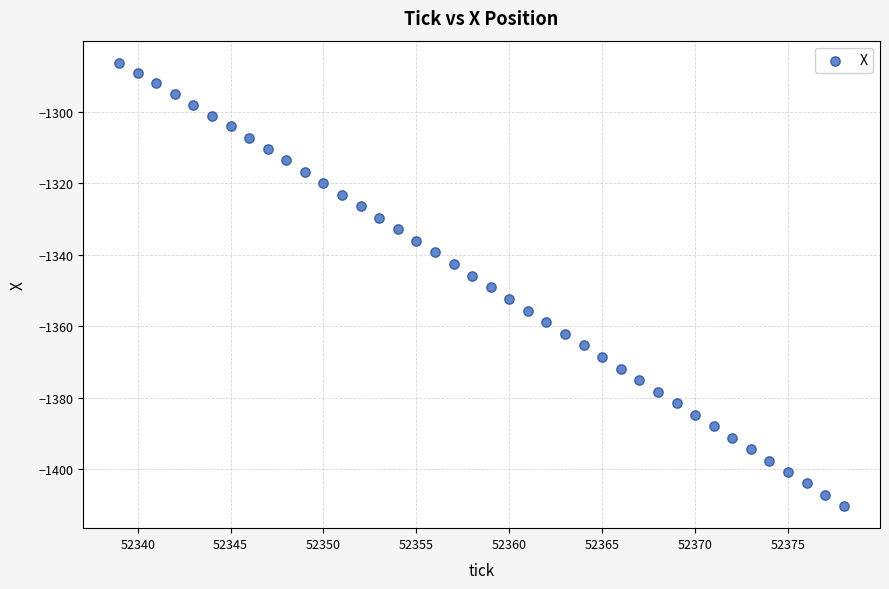

What is the range of X values (max minus min)?

39.0